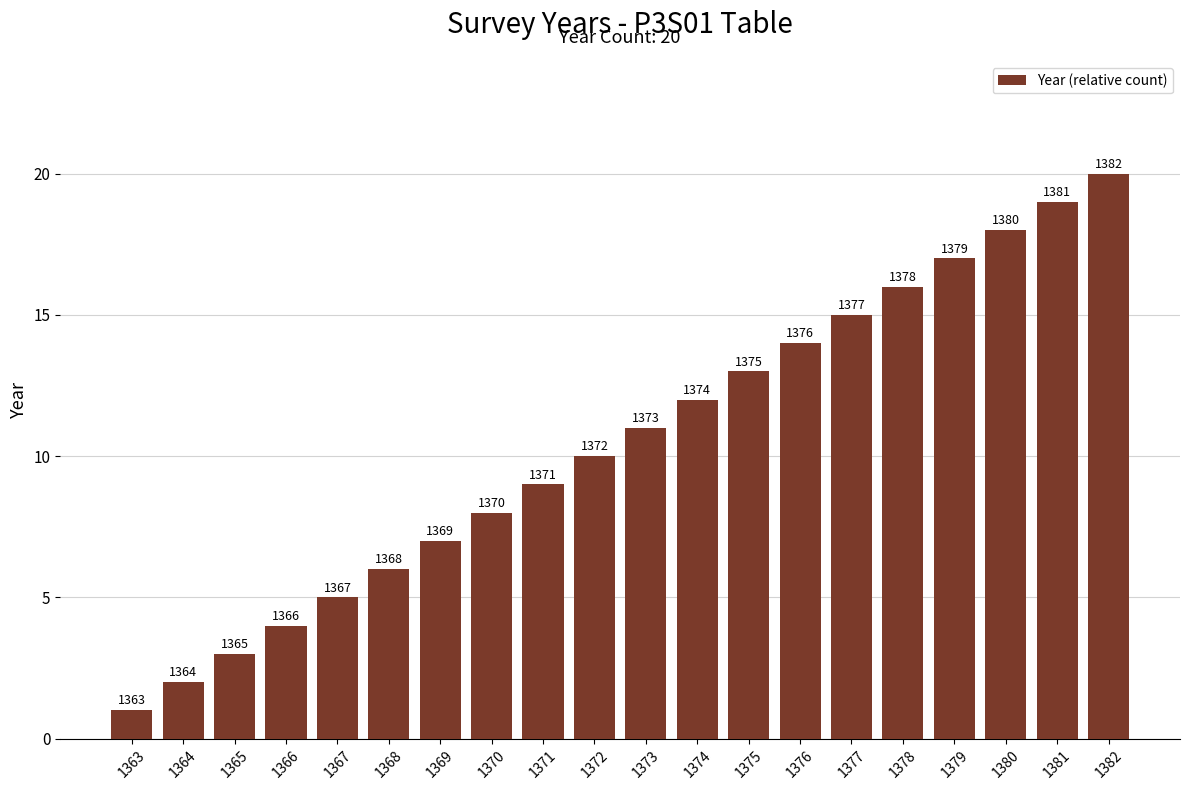

Rank the categories by value from highest to lowest.

1382, 1381, 1380, 1379, 1378, 1377, 1376, 1375, 1374, 1373, 1372, 1371, 1370, 1369, 1368, 1367, 1366, 1365, 1364, 1363